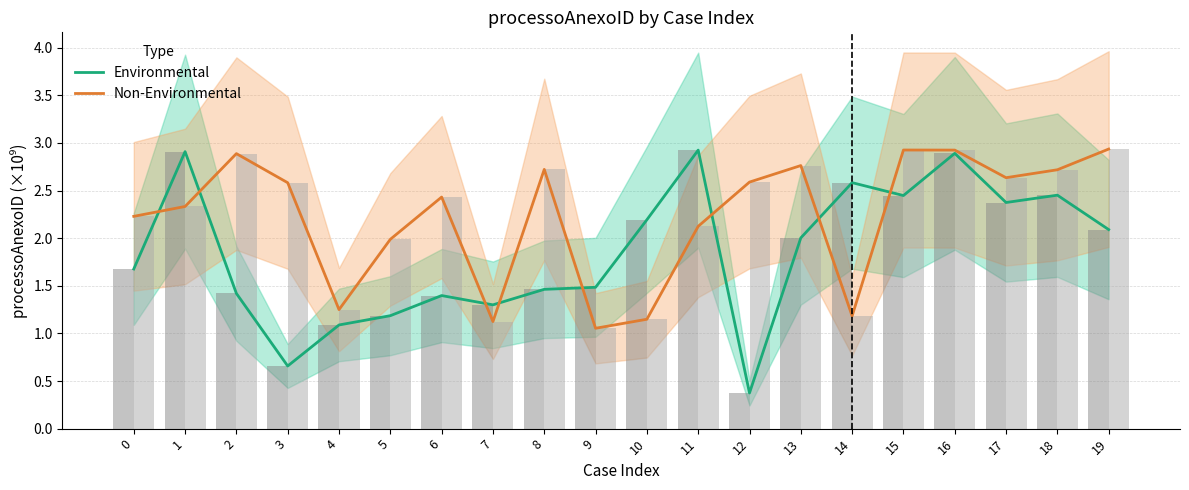

What is the maximum value shown in the chart?

2.9